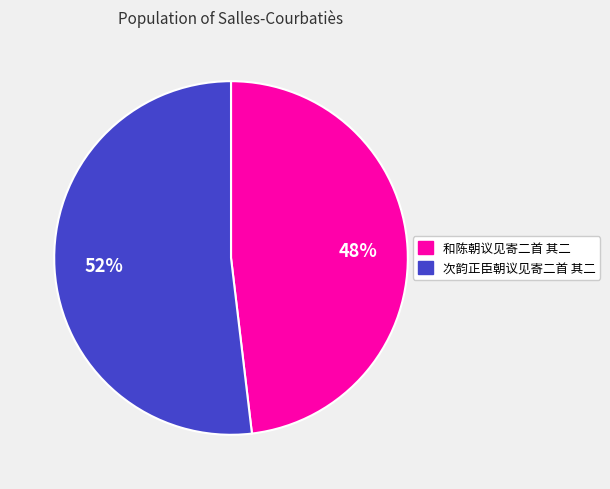

Count the number of slices in the pie.

2